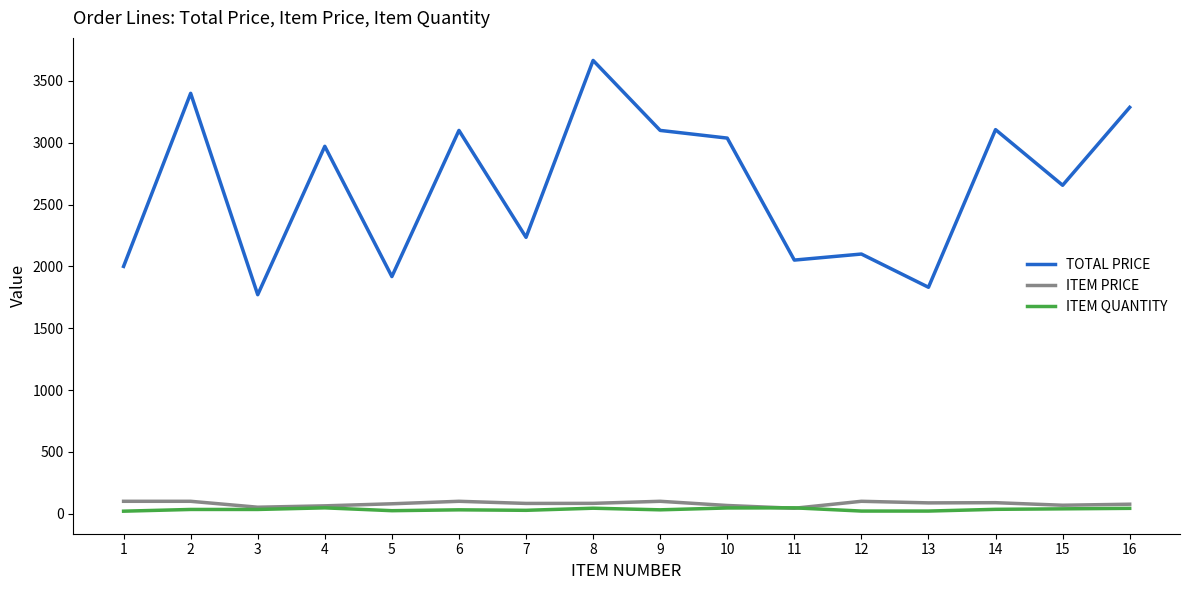

True or false: TOTAL PRICE and ITEM QUANTITY cross at least once.

False